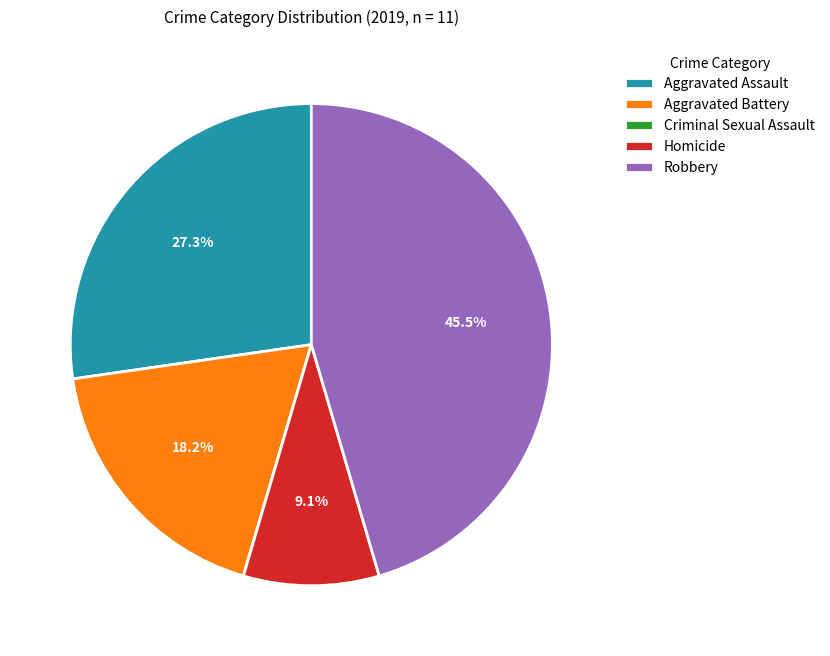

Does any single category account for the majority?

No